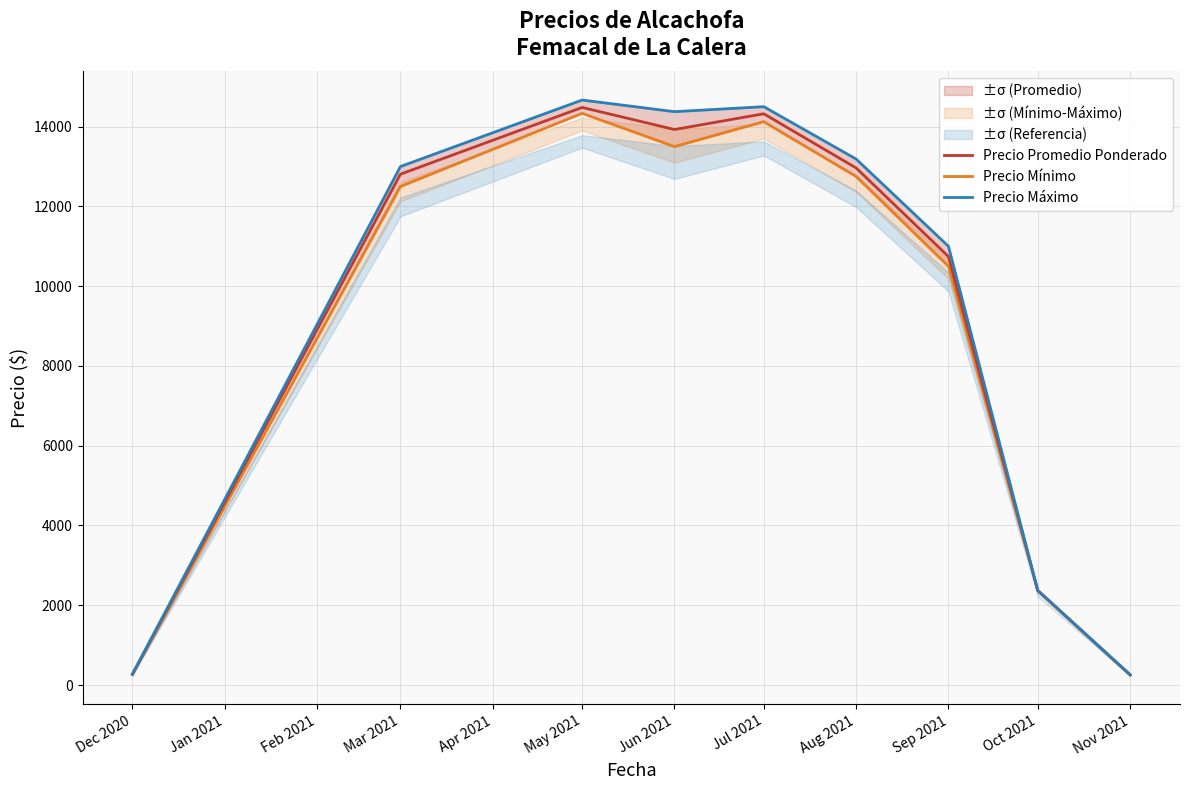

True or false: Precio Mínimo and Precio Máximo cross at least once.

False